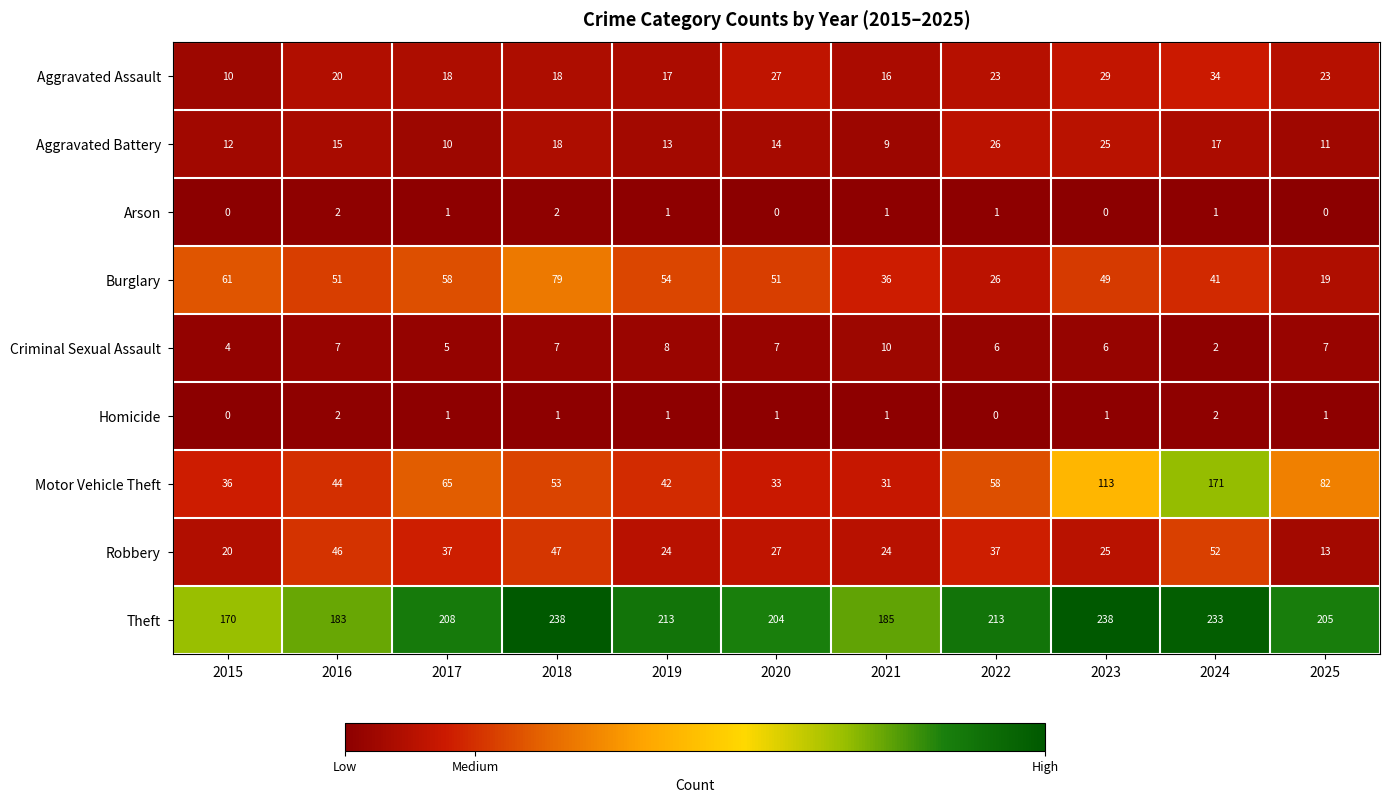

What is the difference between the Criminal Sexual Assault values at 2025 and 2021?

3